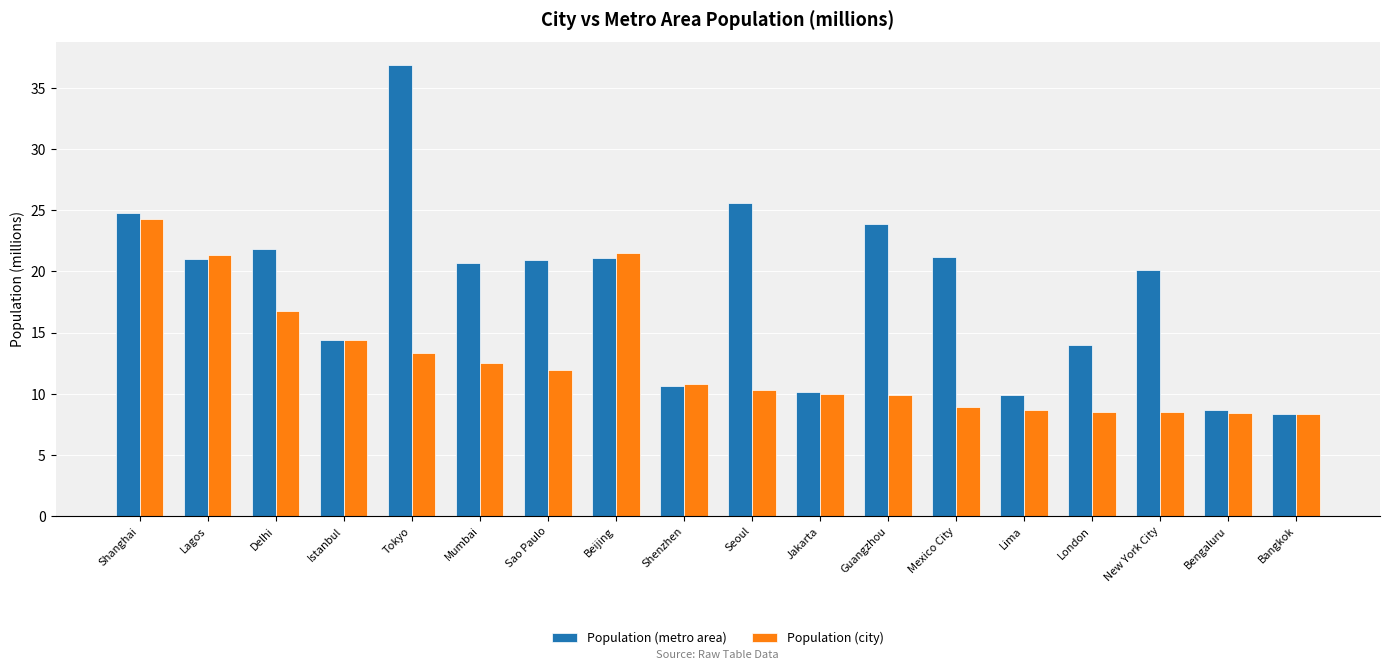

What is the minimum value for Population (metro area)?

8.3